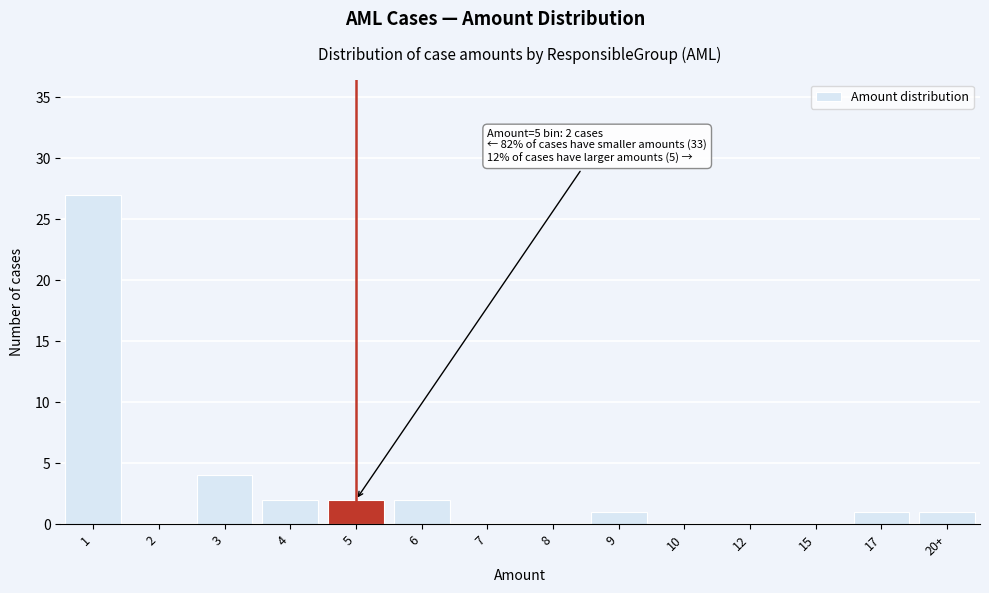

Reading left to right, list all the values displayed in this chart.

1=27	2=0	3=4	4=2	5=2	6=2	7=0	8=0	9=1	10=0	12=0	15=0	17=1	20+=1